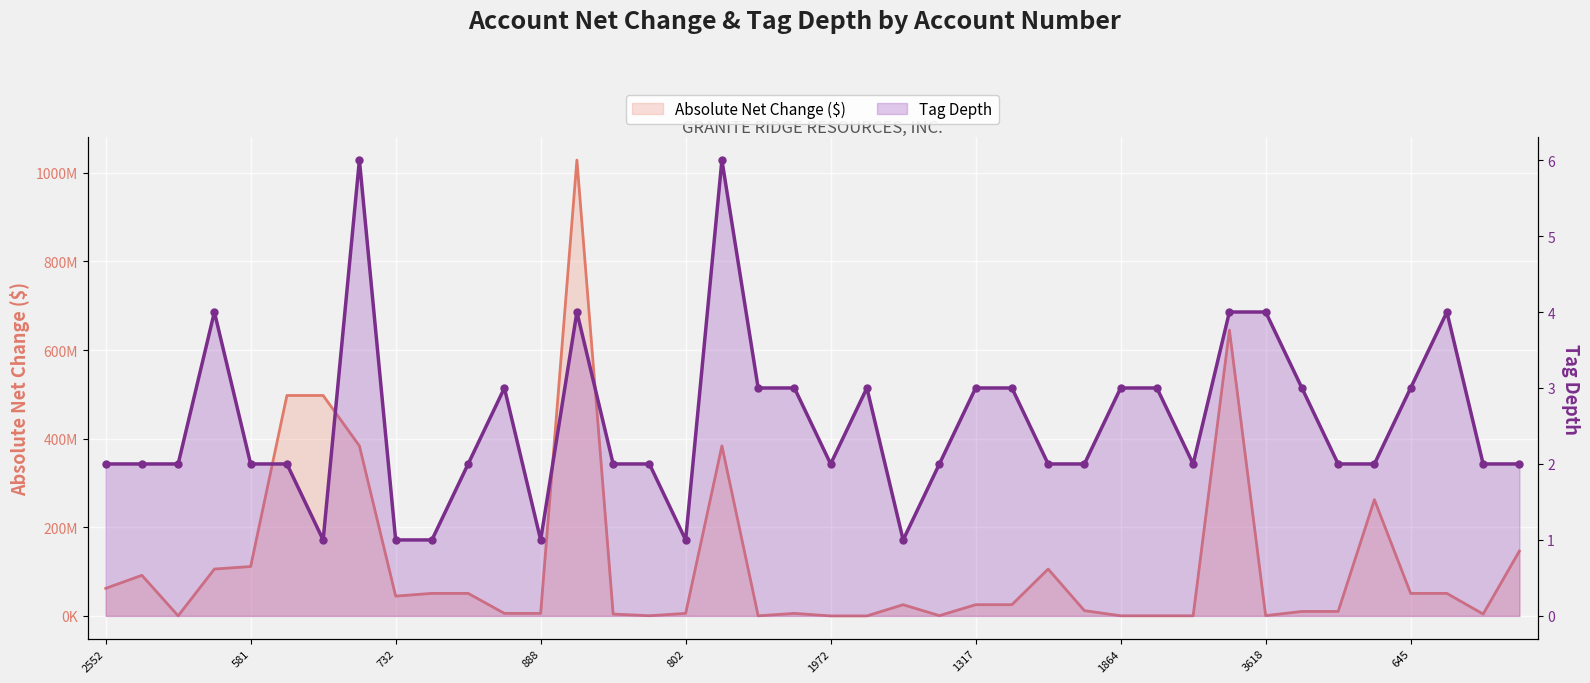

At 35, list the series in order from largest to smallest.

Absolute Net Change ($), Tag Depth